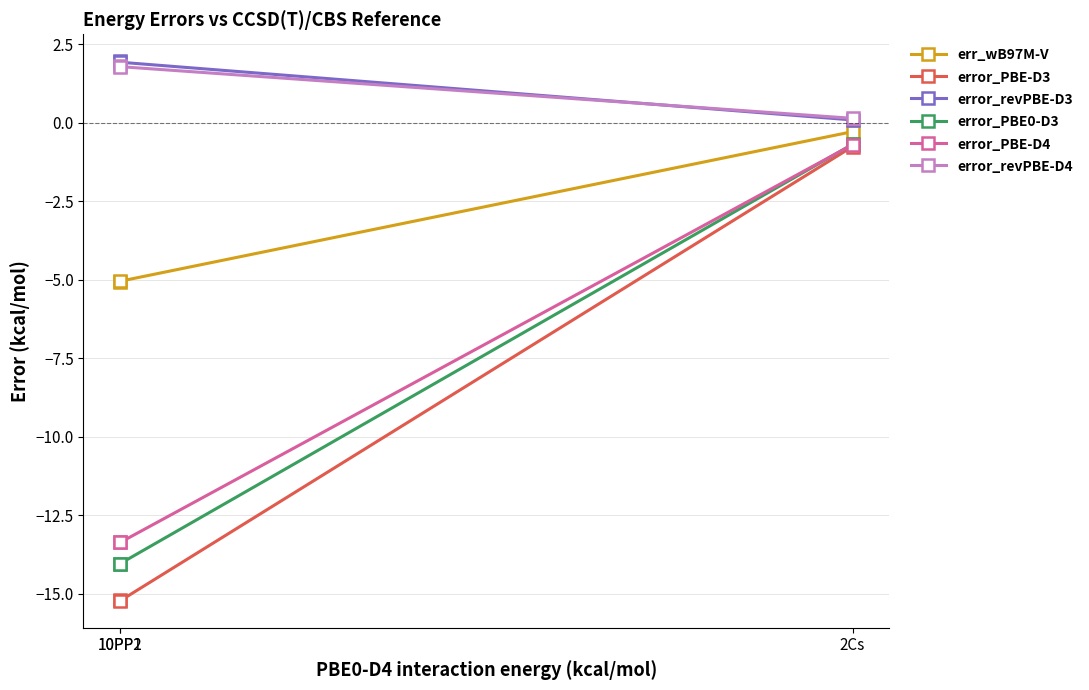

How many lines are shown in the chart?

6